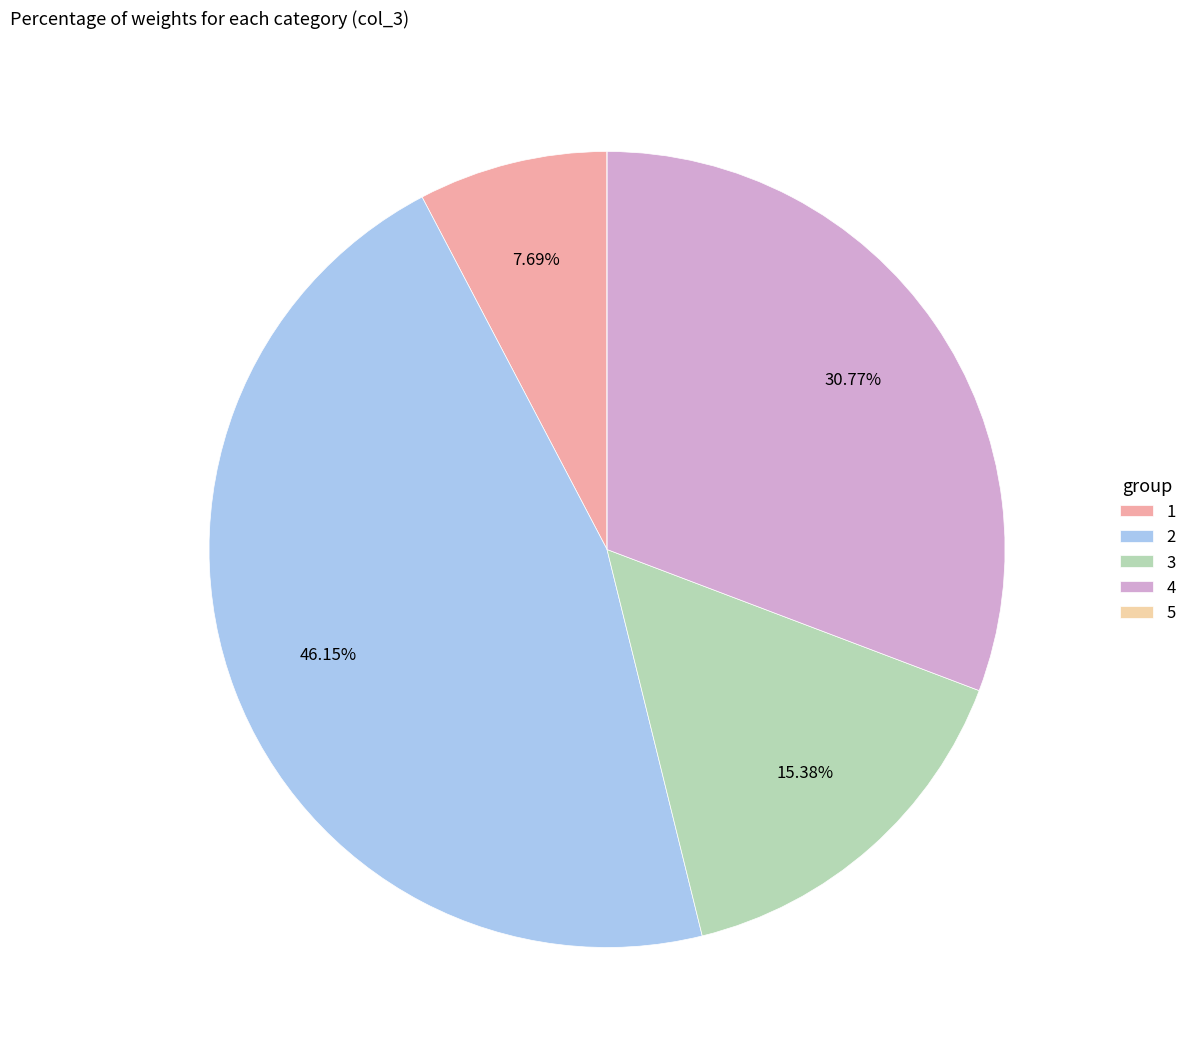

Does any single category account for the majority?

No